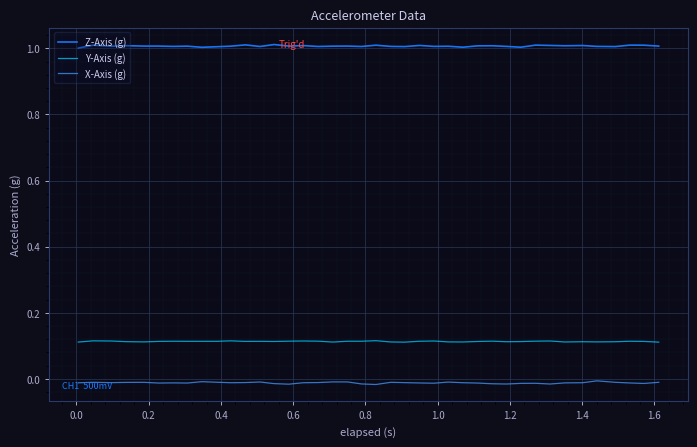

Rank the series by their maximum value, from lowest to highest.

X-Axis (g), Y-Axis (g), Z-Axis (g)